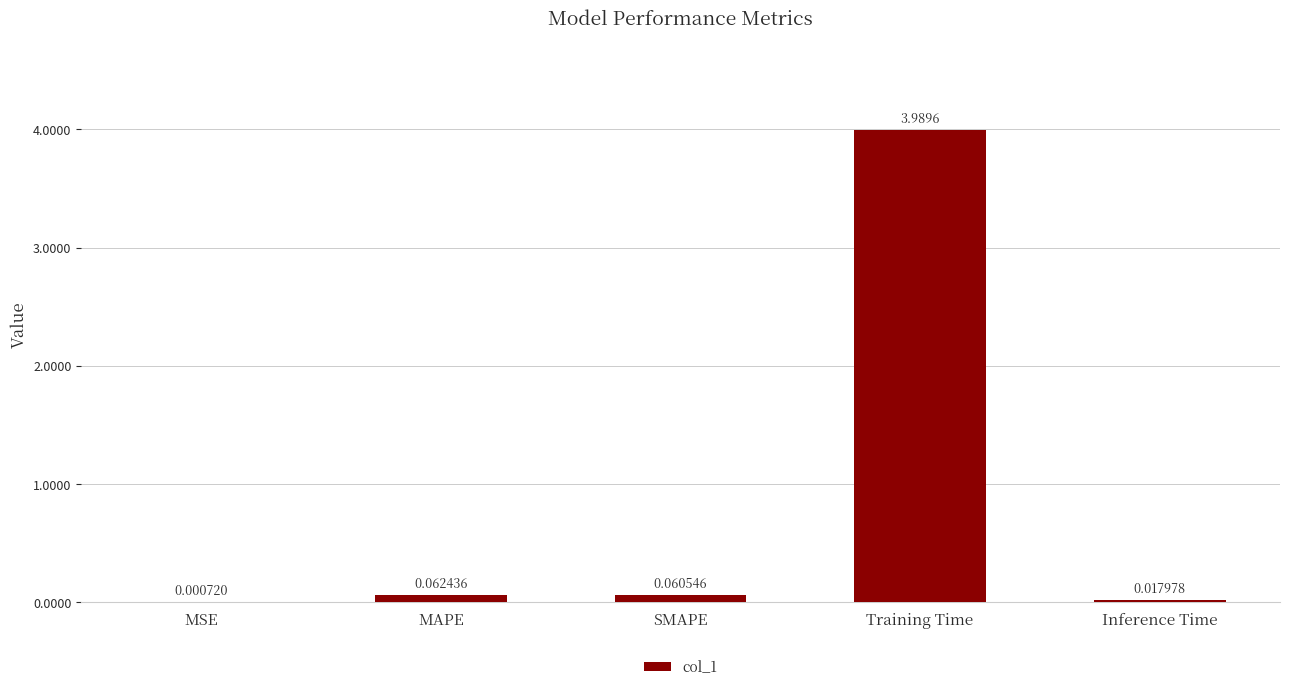

At which category does the chart reach its peak across all series?

Training Time